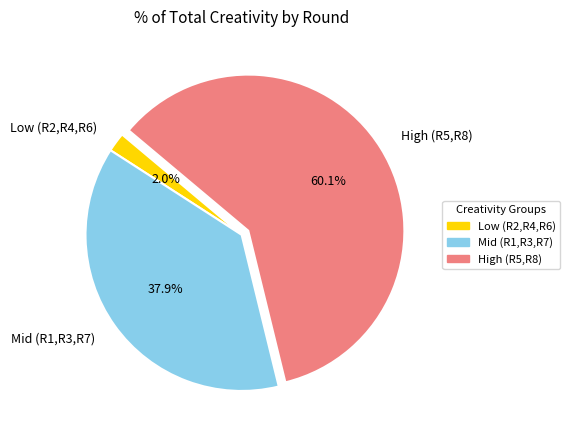

Between Mid (R1,R3,R7) and Low (R2,R4,R6), which is larger?

Mid (R1,R3,R7)